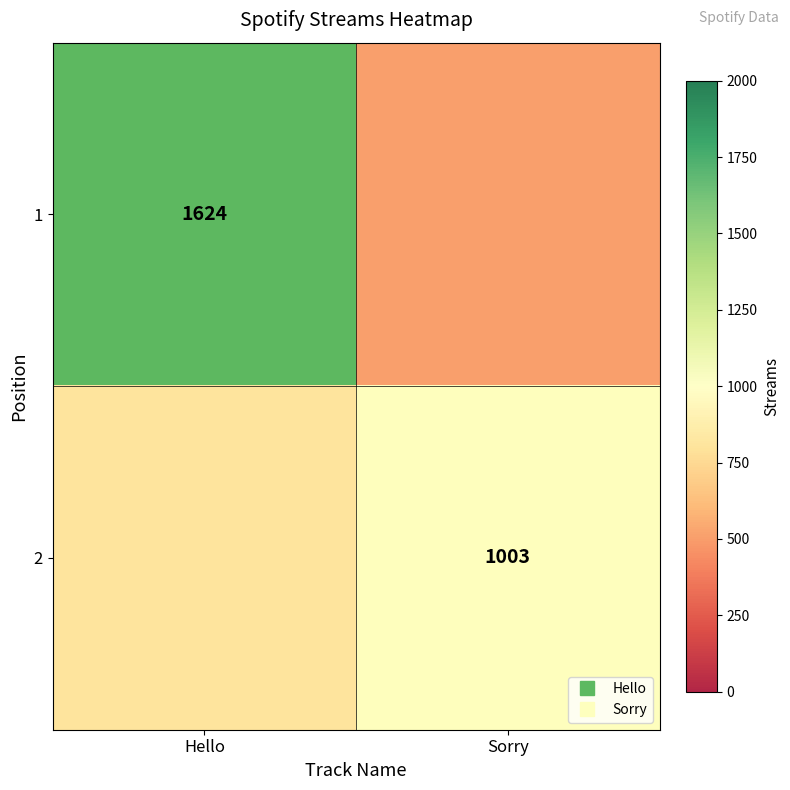

At which category does the chart reach its minimum across all series?

Sorry